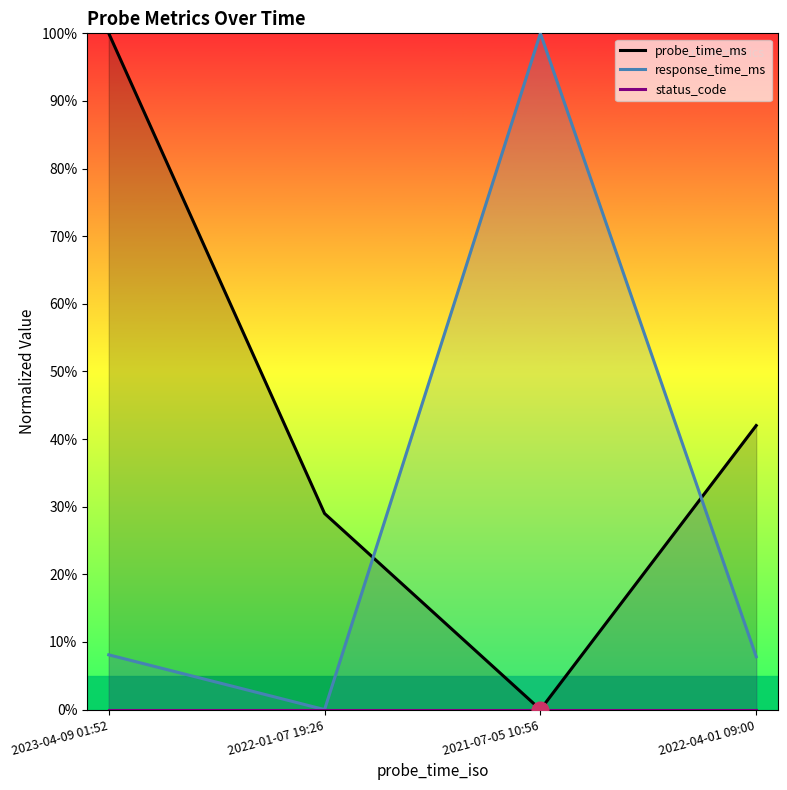

Which series ends up on top after the final intersection of probe_time_ms and response_time_ms?

probe_time_ms